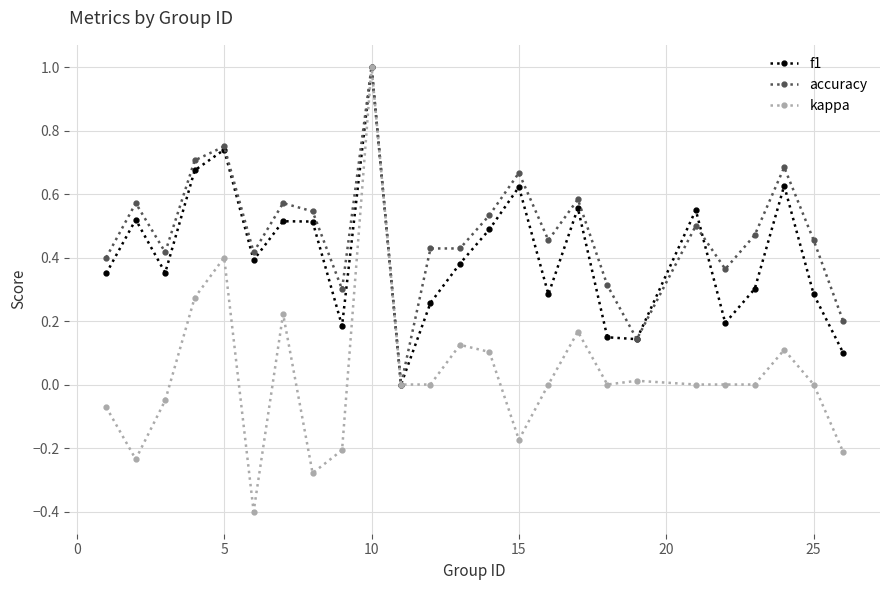

Which series has the widest spread of values?

kappa